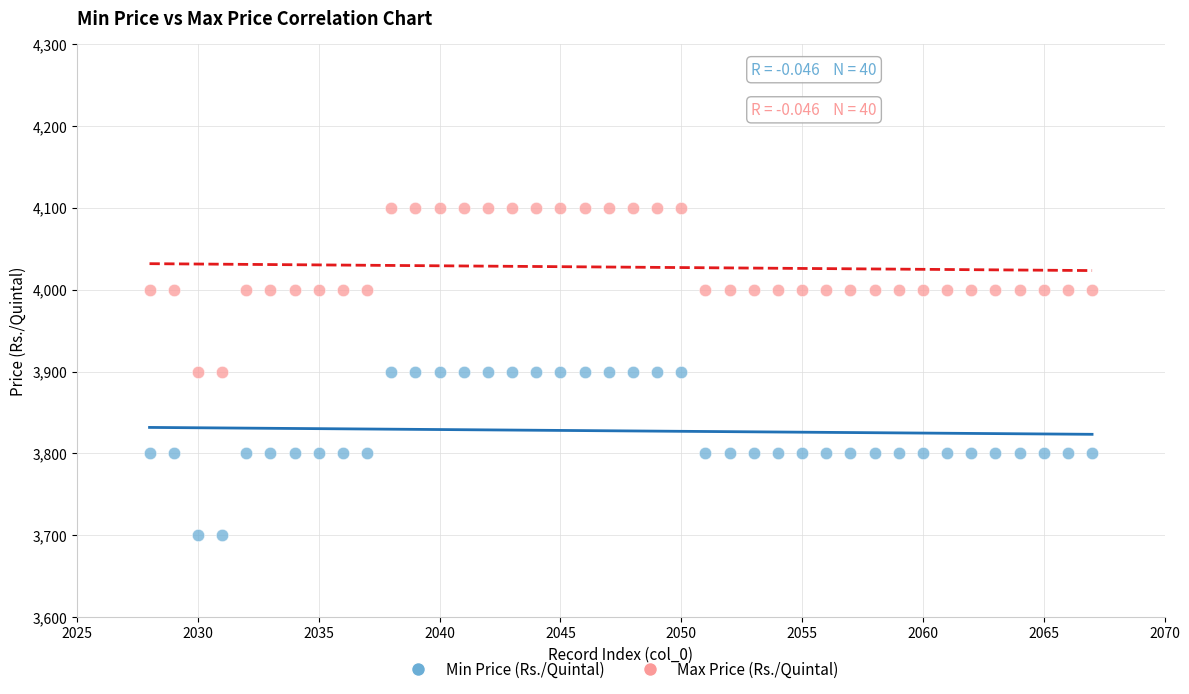

Which series reaches the minimum Y coordinate?

Min Price (Rs./Quintal)